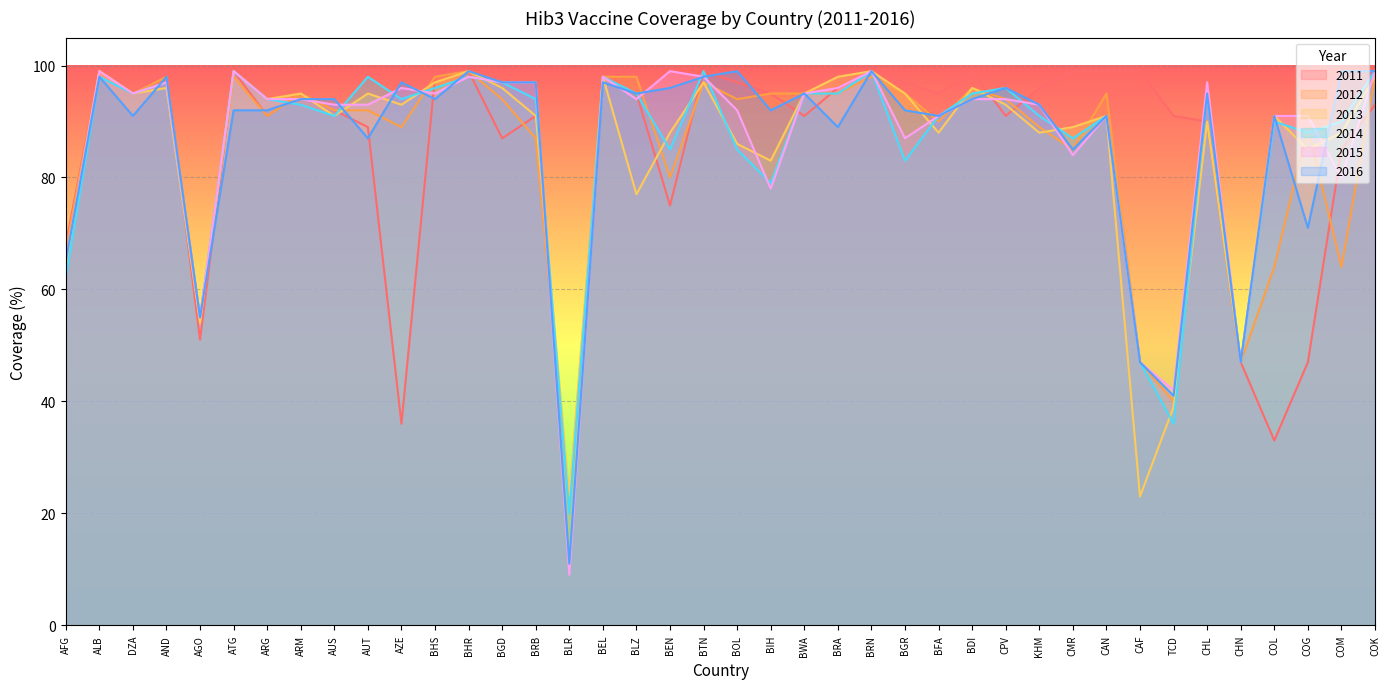

At which label does 2013 reach its peak?

ALB